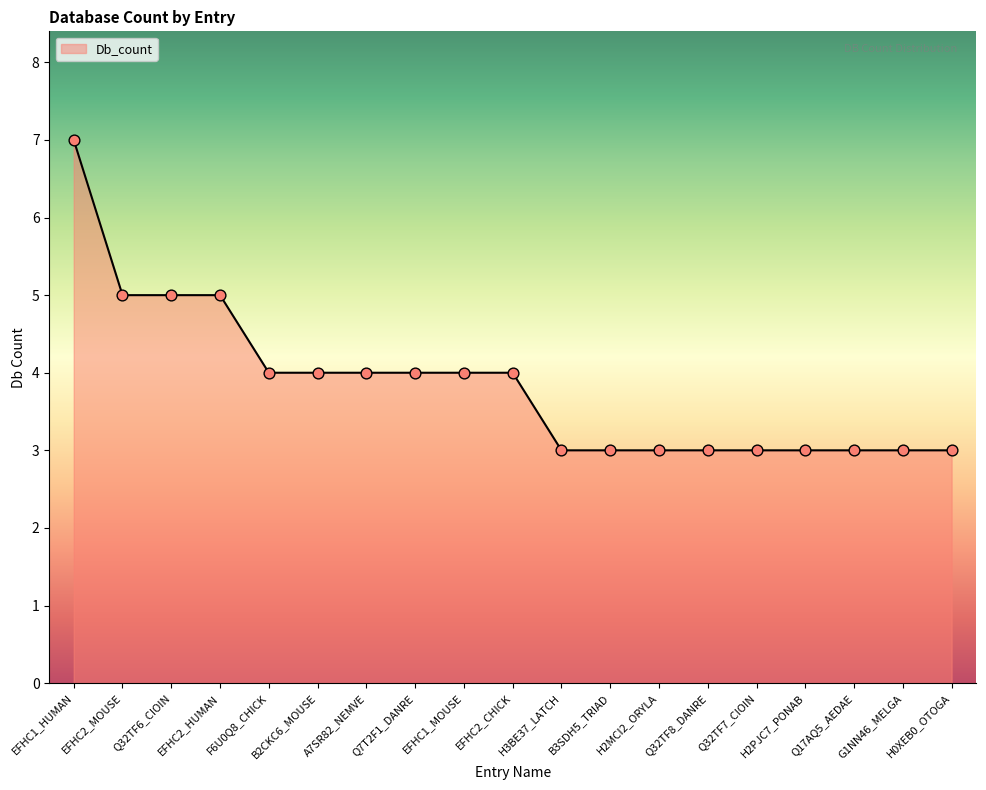

Which has a higher value, B3SDH5_TRIAD or B2CKC6_MOUSE?

B2CKC6_MOUSE